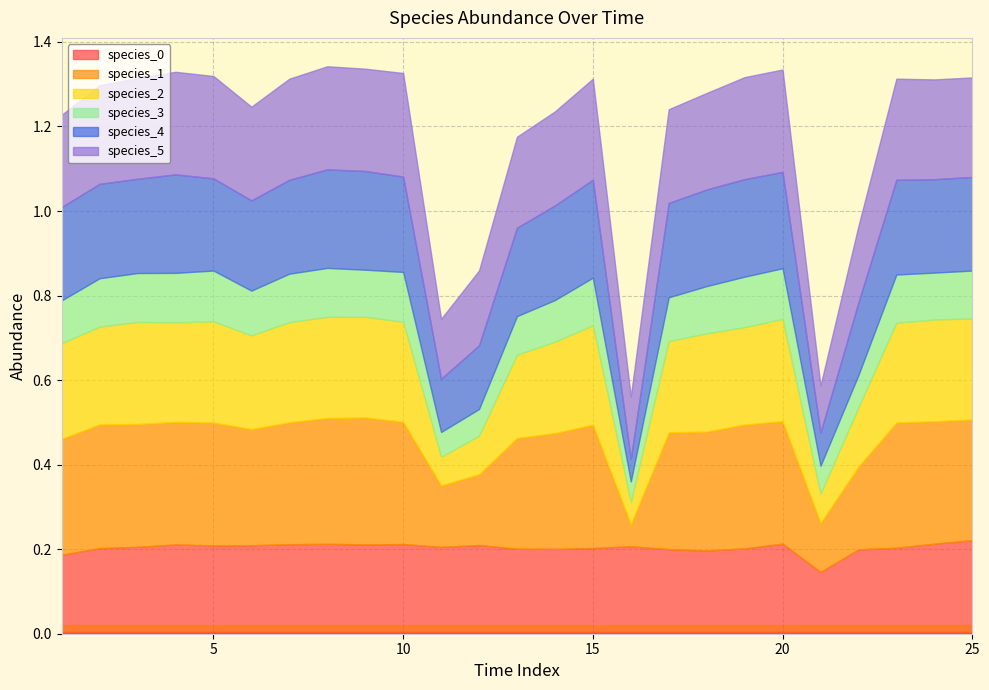

Where is species_2 nearest to the value 0?

16